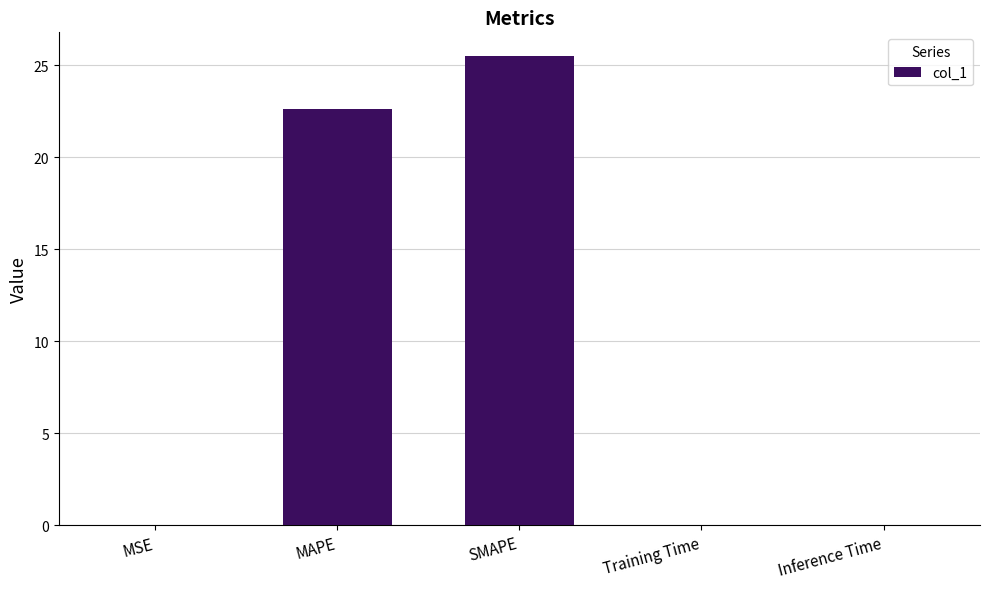

Which category has the highest value across all series?

SMAPE